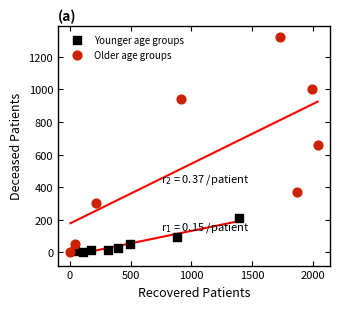

Which series reaches the maximum Y coordinate?

Older age groups